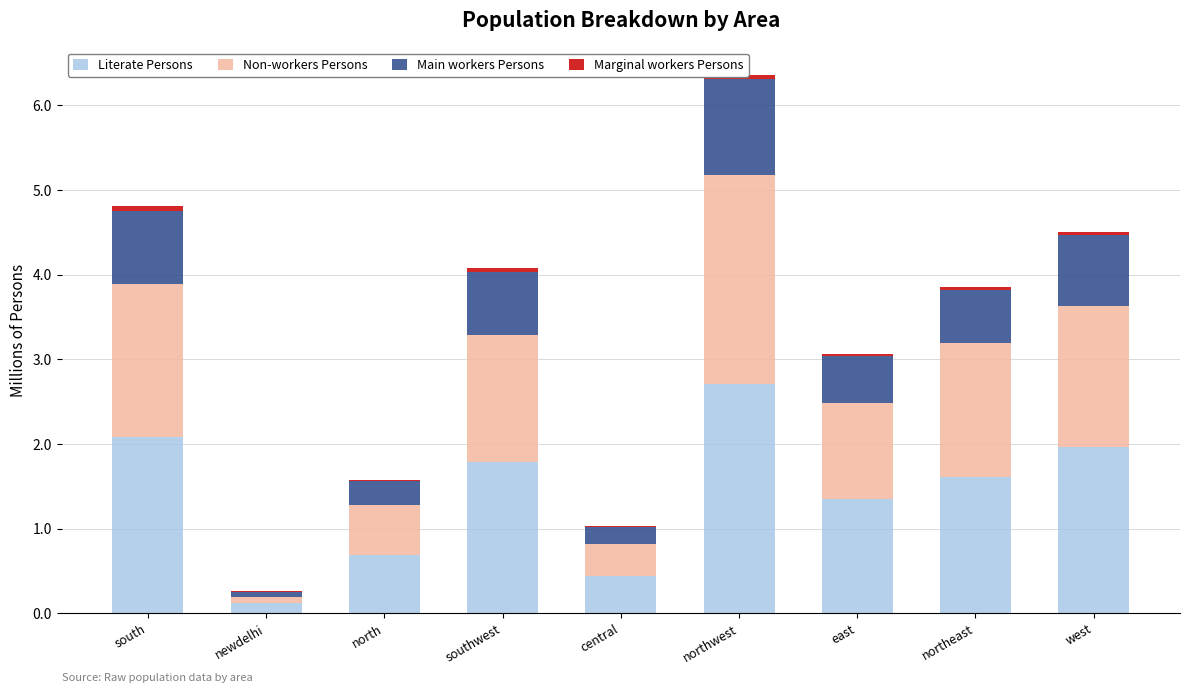

What value does the Non-workers Persons series have at east, to the nearest 50?

1129650